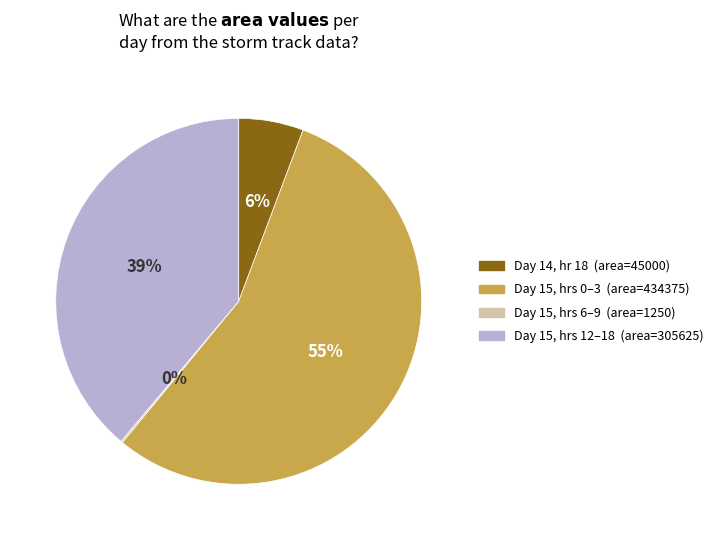

Which has a higher value, Day 14, hr 18 (area=45000) or Day 15, hrs 0–3 (area=434375)?

Day 15, hrs 0–3 (area=434375)